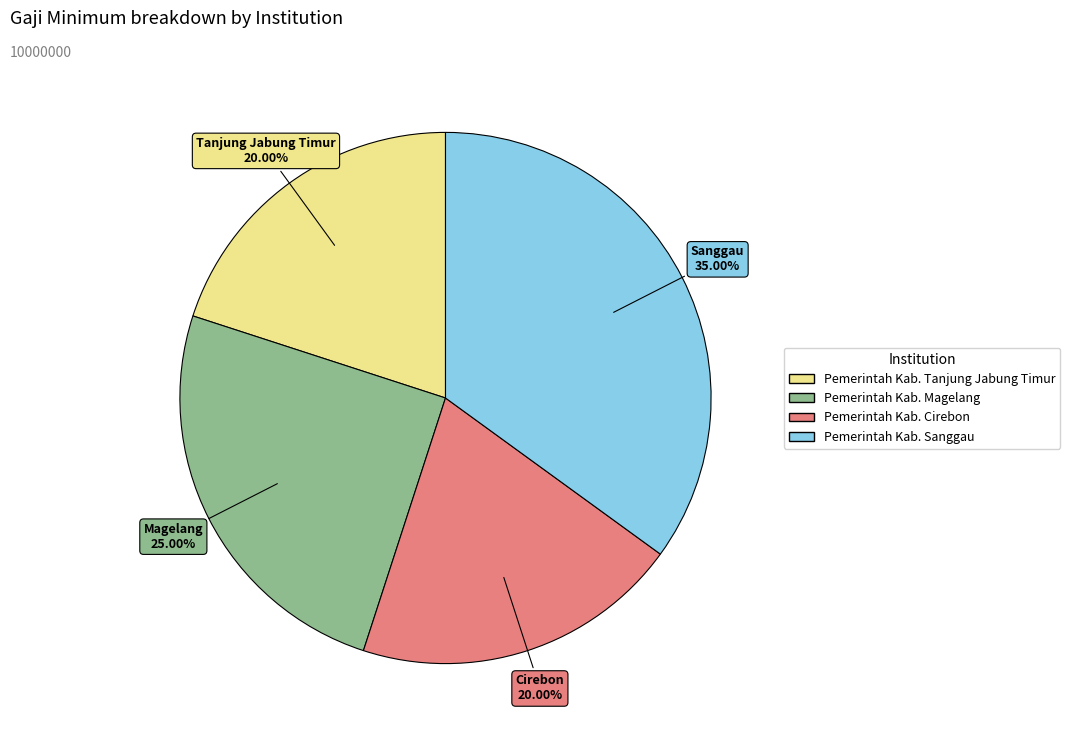

How many segments does this pie chart have?

4